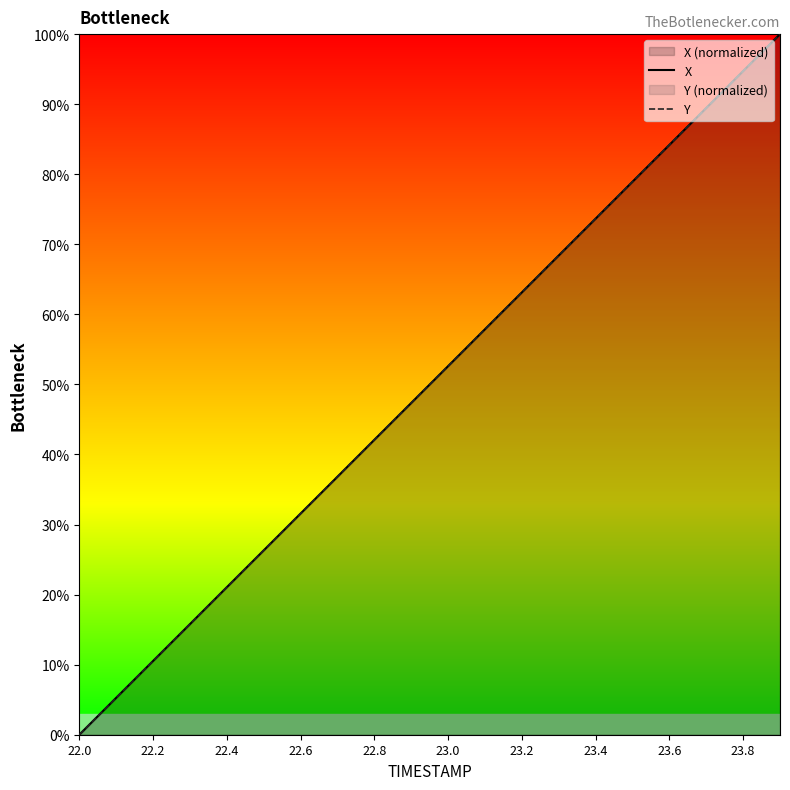

What is the maximum value for X?

100.0